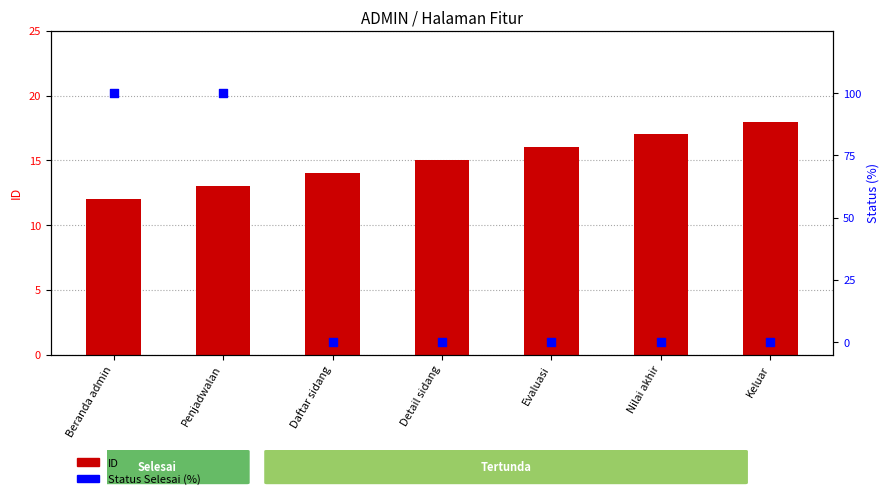

At which category is the sum across all series the highest?

Penjadwalan